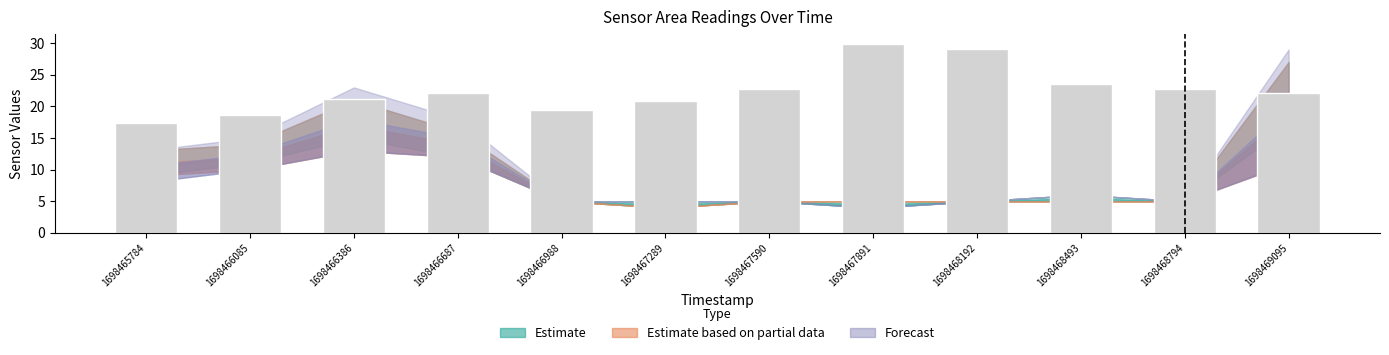

What is the change in value from 1698467891 to 1698468493?

-6.5